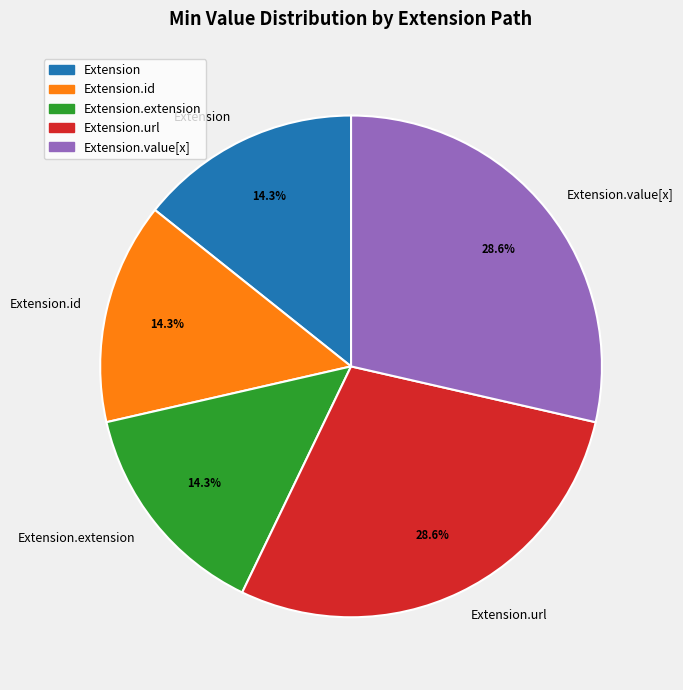

To the nearest percent, what is the combined percentage of Extension.value[x] and Extension?

43%